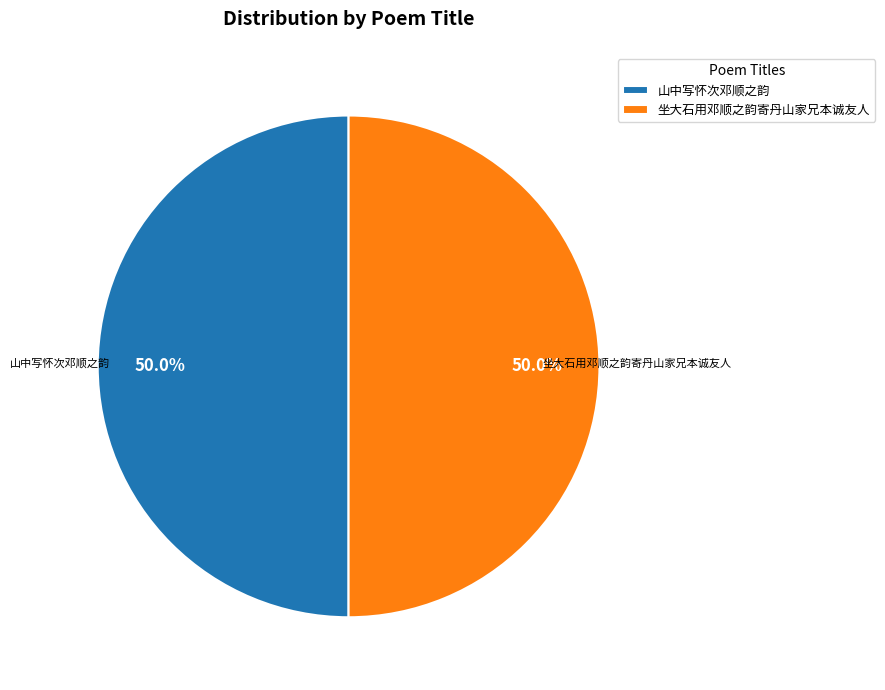

Approximately how many times larger is the value at 坐大石用邓顺之韵寄丹山家兄本诚友人 compared to 山中写怀次邓顺之韵?

1.0